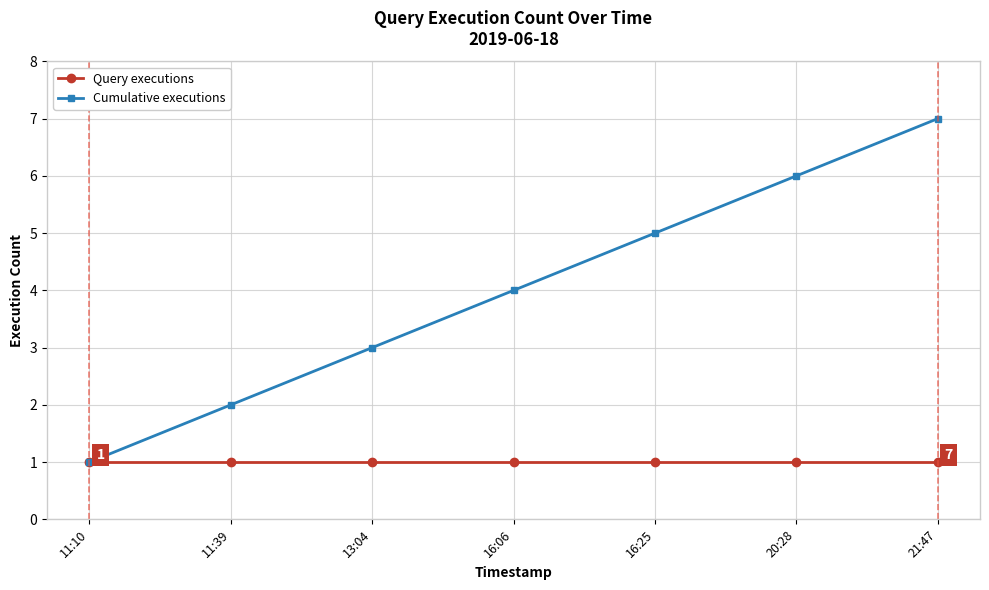

Reading left to right, list all the values displayed in this chart.

Query executions: 11:10=1	11:39=1	13:04=1	16:06=1	16:25=1	20:28=1	21:47=1
Cumulative executions: 11:10=1	11:39=2	13:04=3	16:06=4	16:25=5	20:28=6	21:47=7